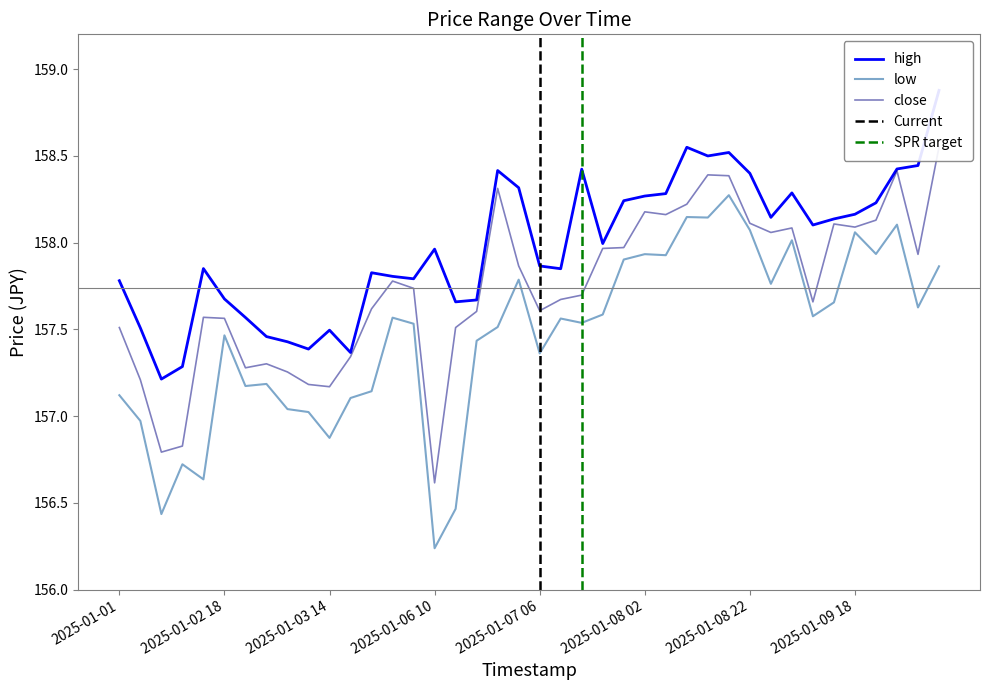

Which series has the largest total across all categories?

high